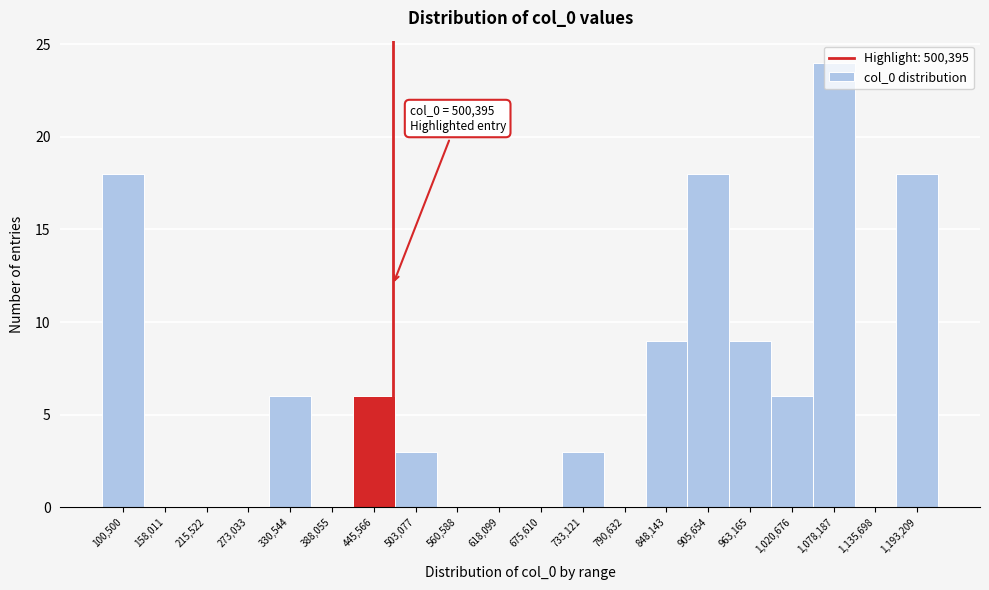

Is it true that the value at 963,165 is 9?

True